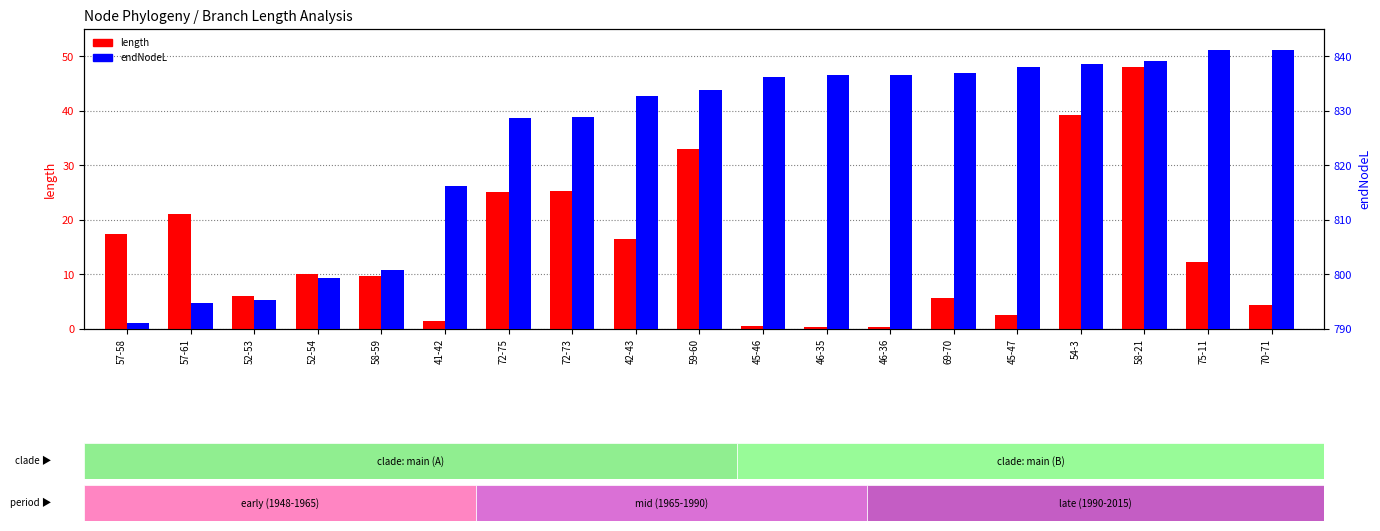

Is it true that length equals 0.4 at 45-46?

False